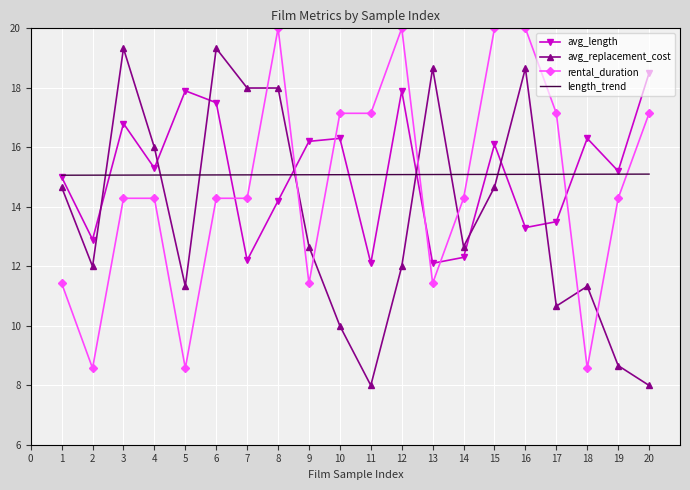

What is the spread (max minus min) of values at 8?

5.8